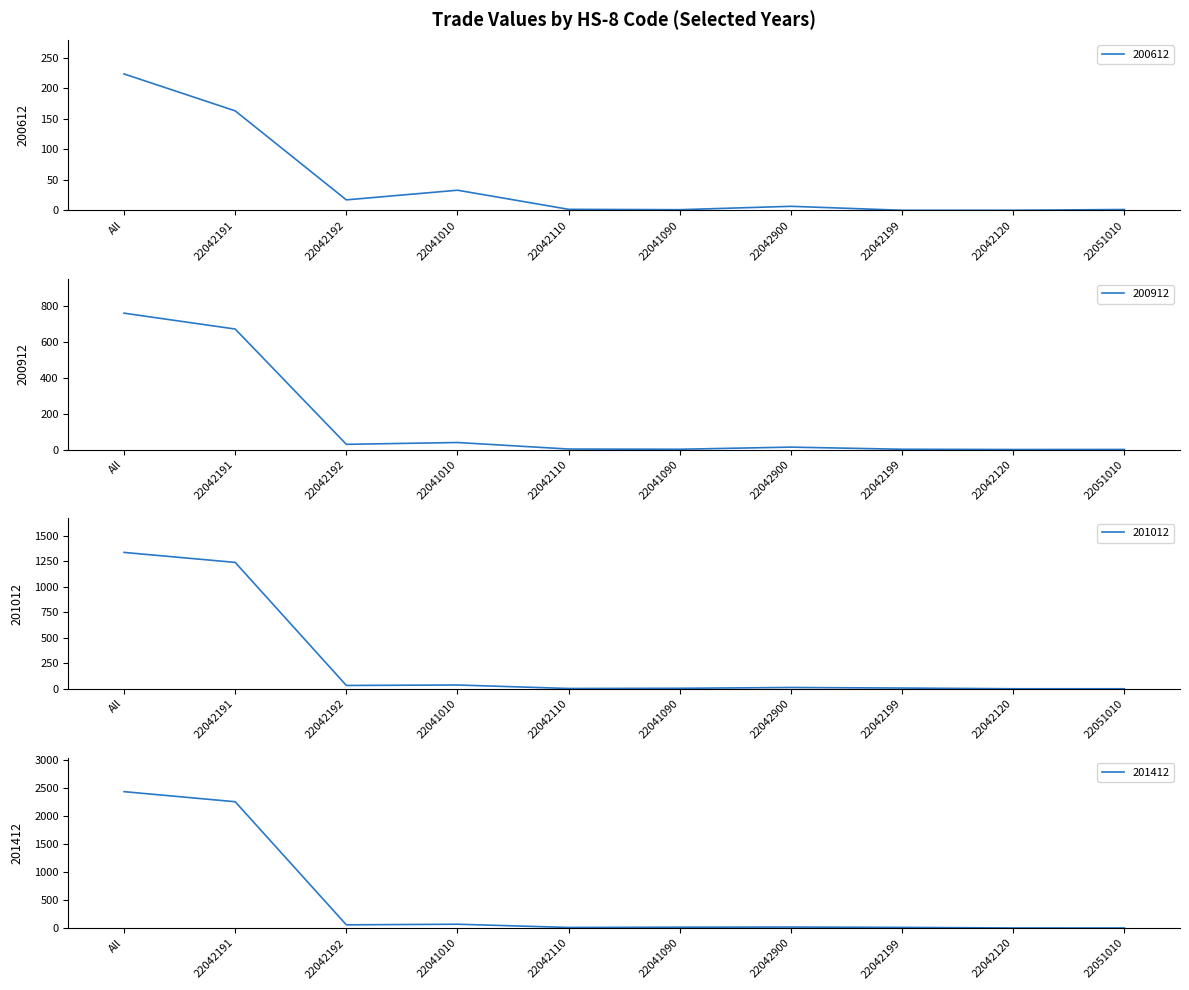

List the labels in order of 201212 value, smallest first.

22051010, 22042120, 22042110, 22042199, 22041090, 22042900, 22042192, 22041010, 22042191, All